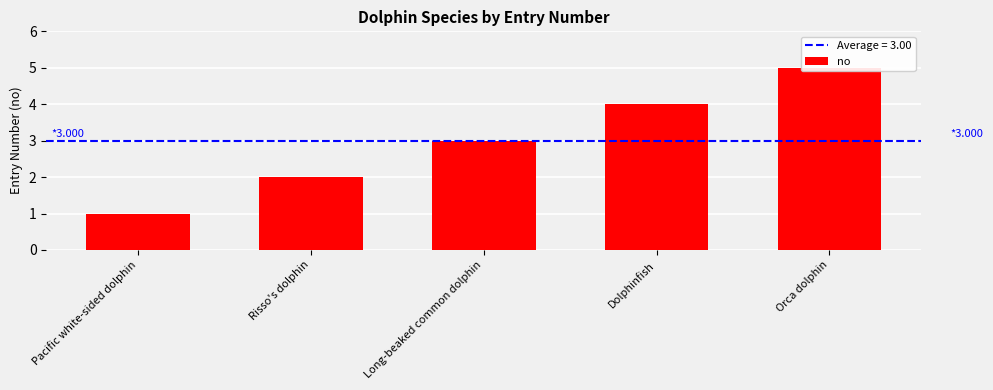

True or false: the data shows 2 at Dolphinfish.

False